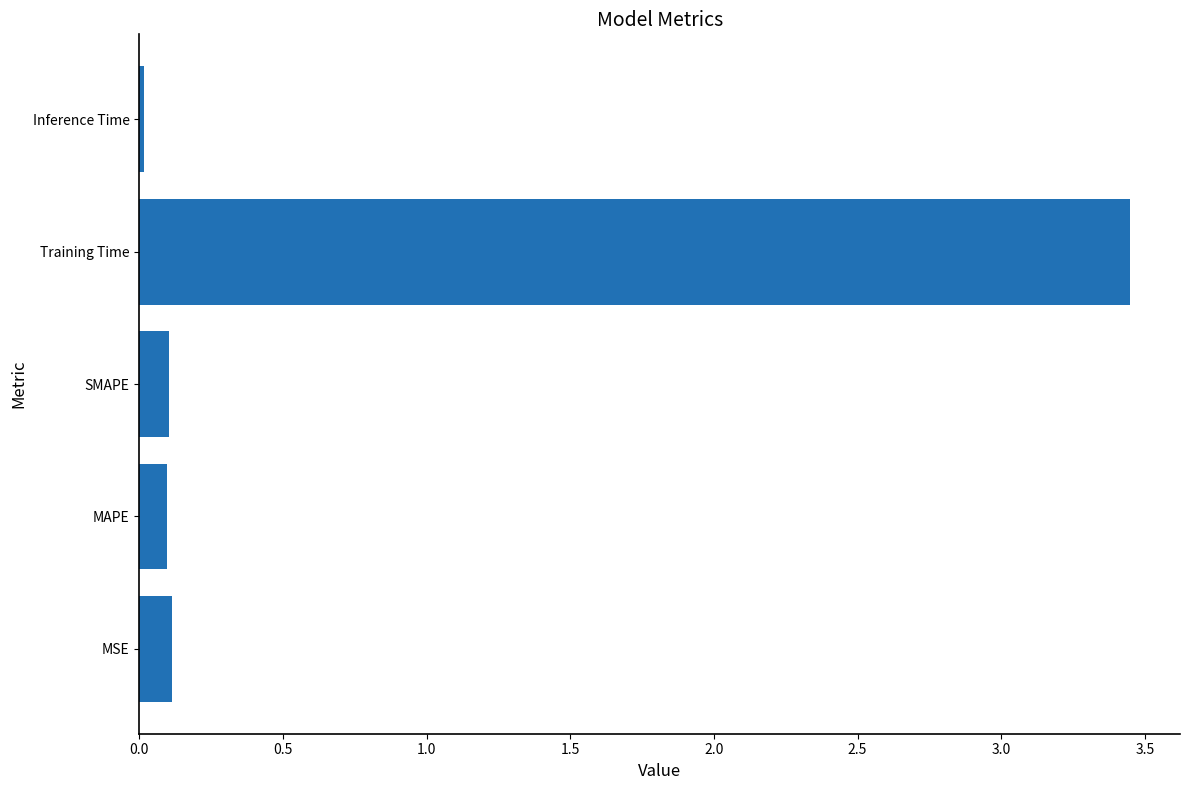

The value at SMAPE is 0.1. True or false?

True